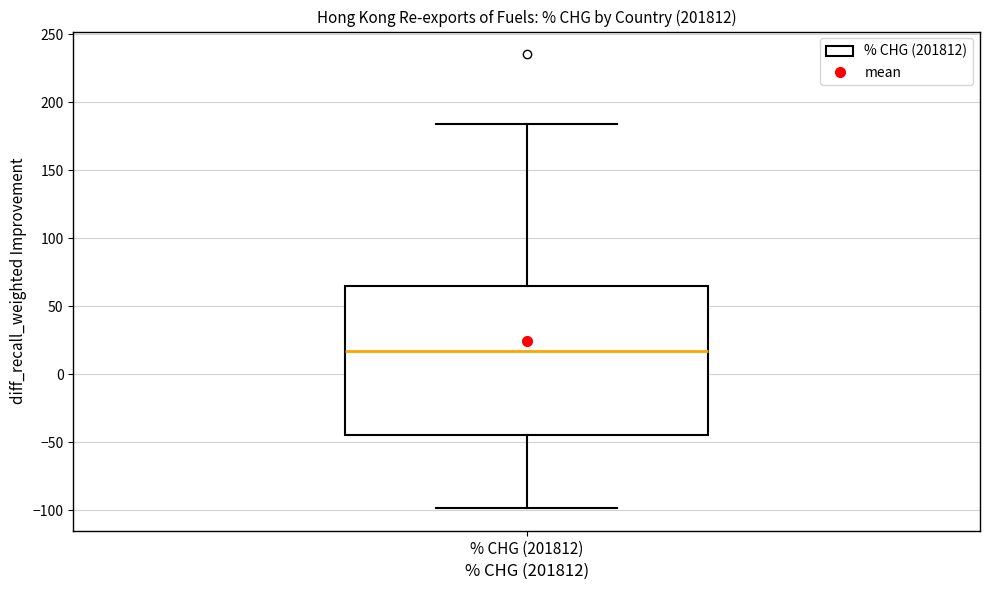

Where is the lower edge of the box for % CHG (201812) on the y-axis? The values are not printed on the chart, so give them approximately, as read against the axis.

-45